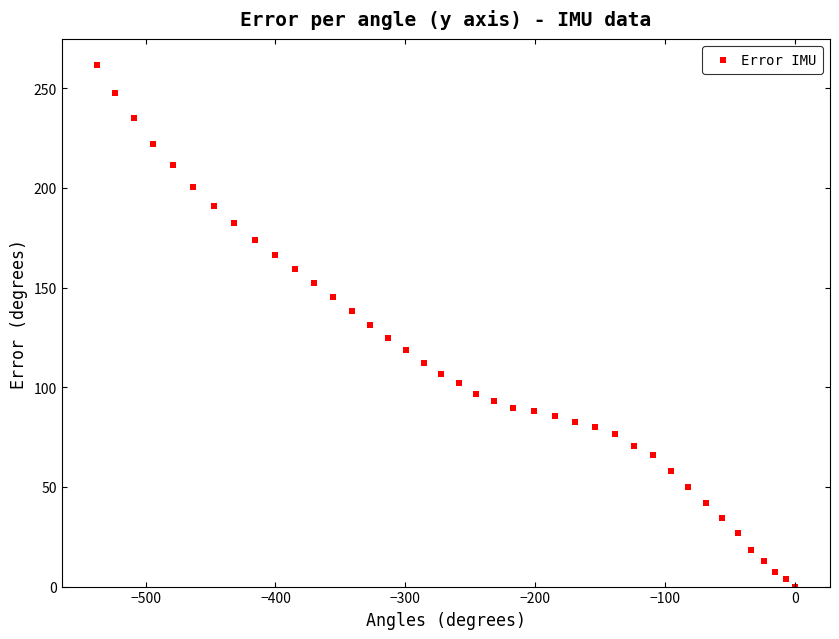

What is the range of X values (max minus min)?

537.7